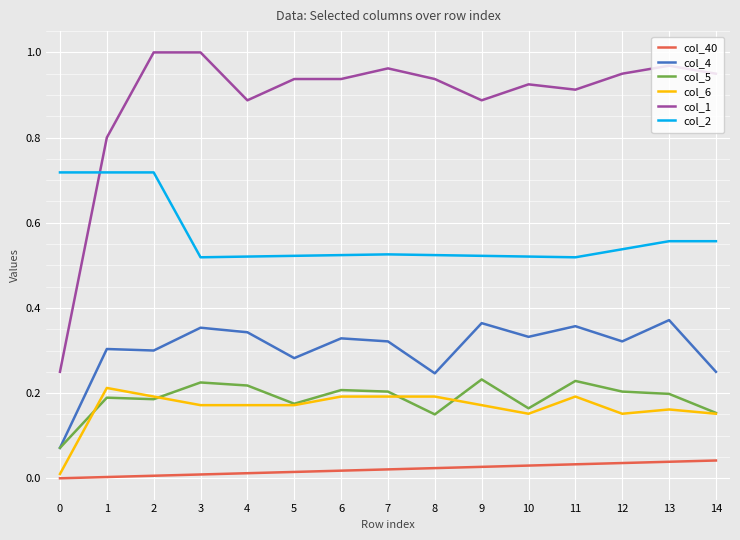

True or false: col_1 and col_4 intersect in this chart.

False